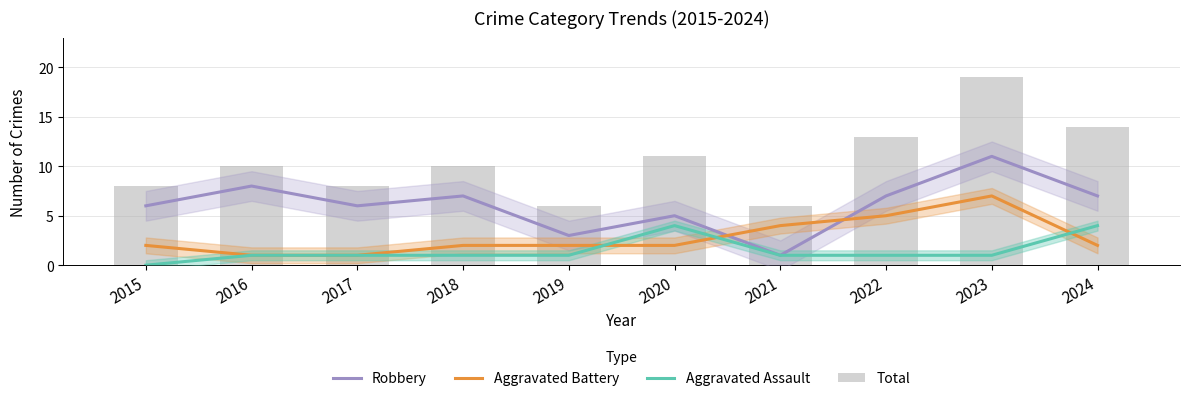

At which category is the sum across all series the highest?

2023